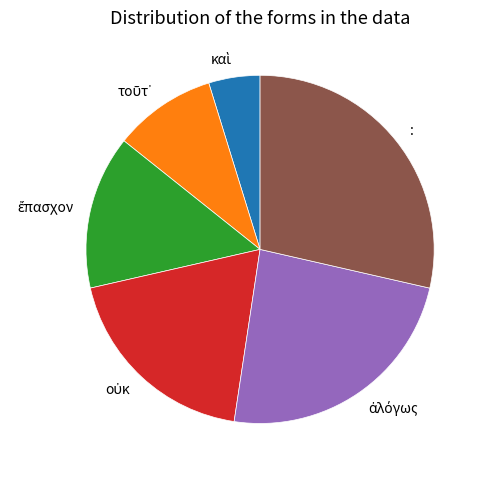

Does : represent more than half of the total?

No